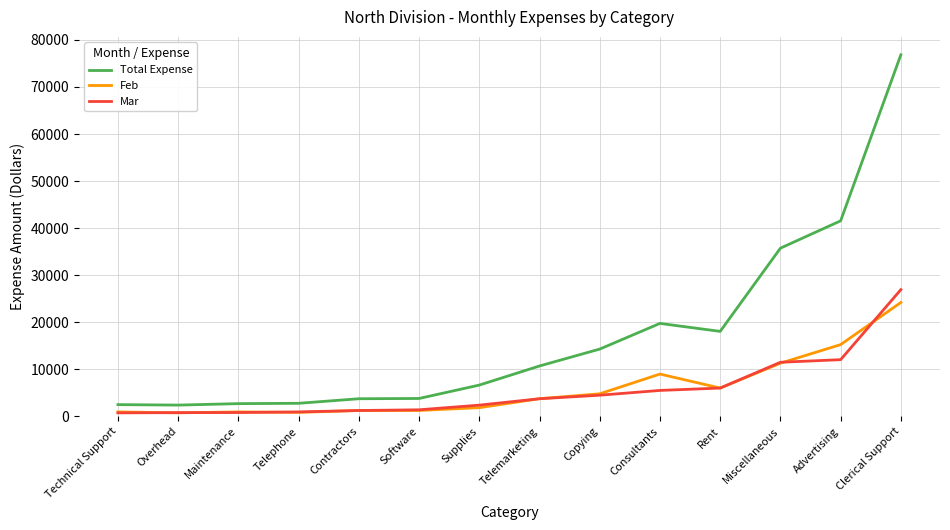

True or false: Total Expense has a value of 58420 at Advertising.

False